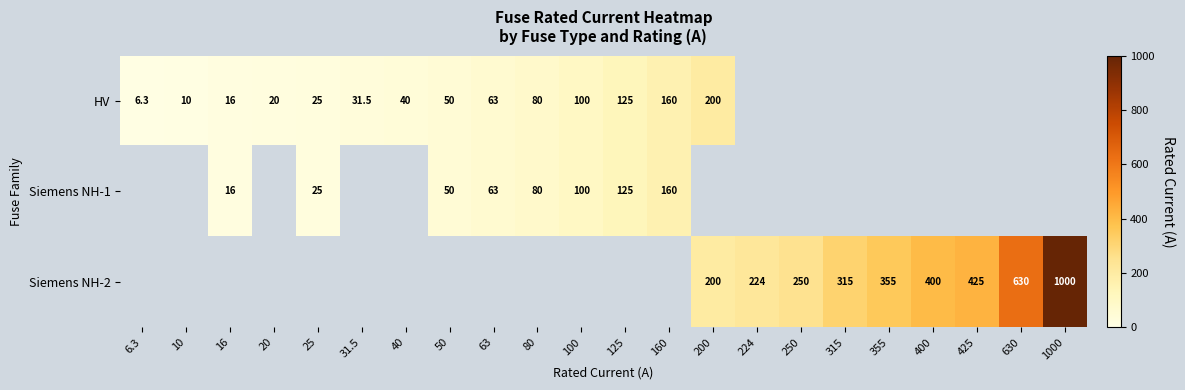

Is it true that Siemens NH-1 equals 125.0 at 125?

True